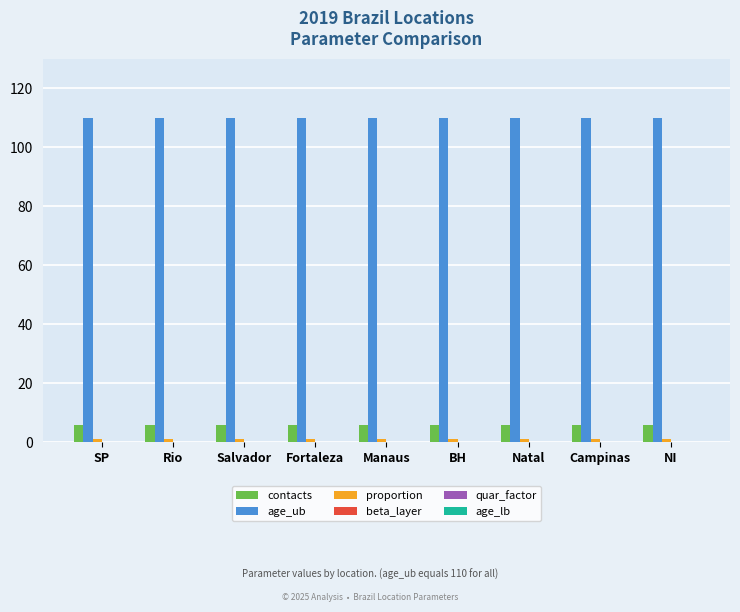

Is it true that contacts equals 6.0 at NI?

True